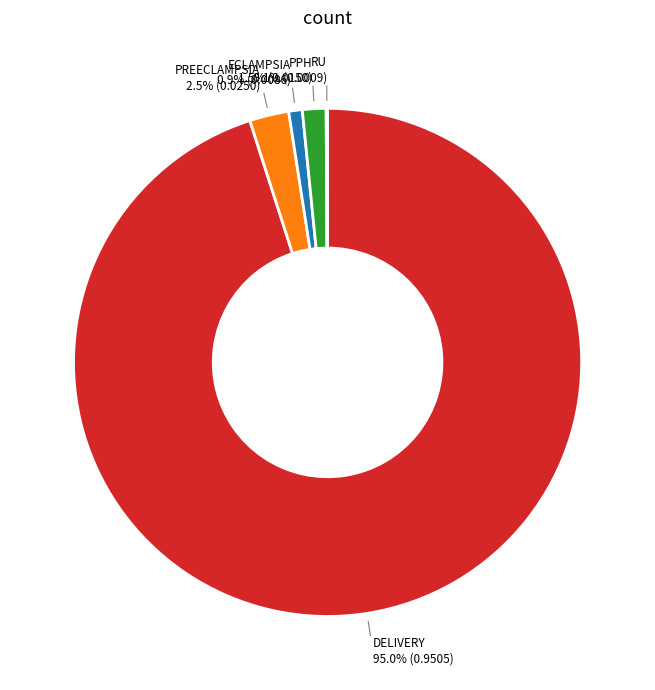

Is there any slice that represents more than half of the pie?

Yes